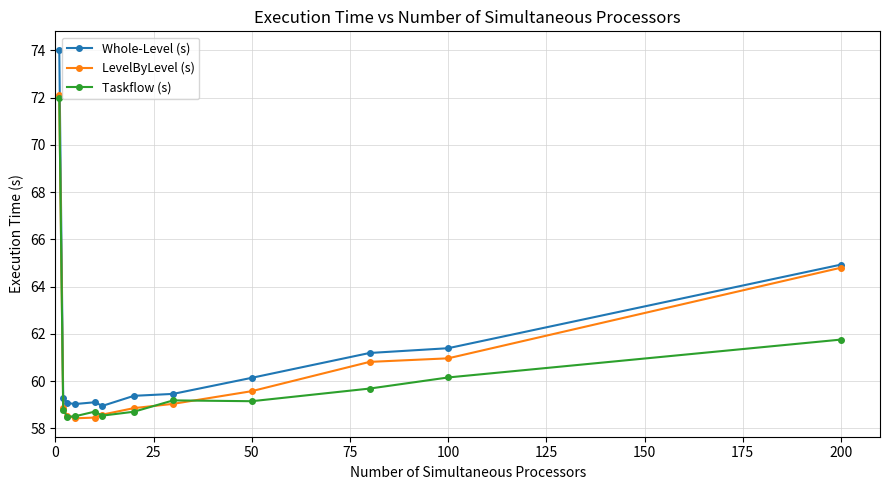

What is the sum of all LevelByLevel (s) values?

729.0